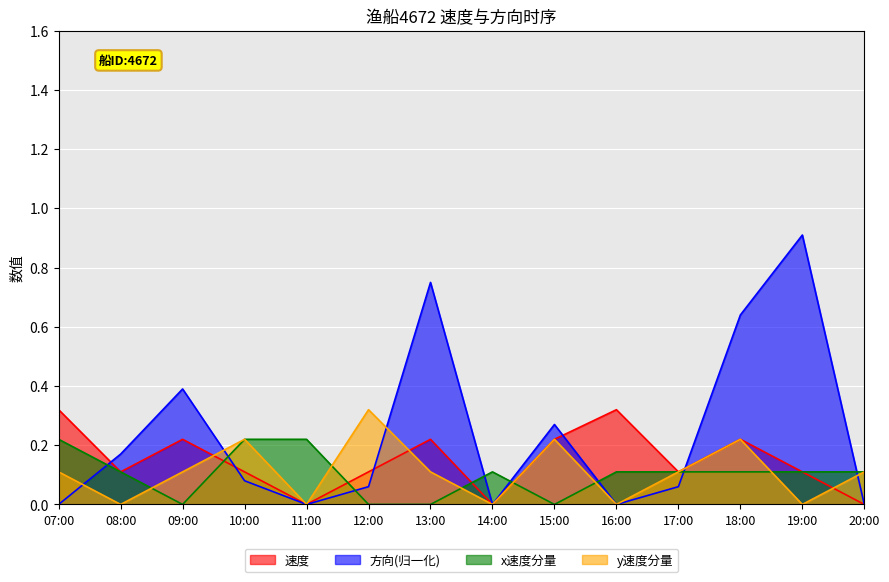

What position from the right is 16:00?

5